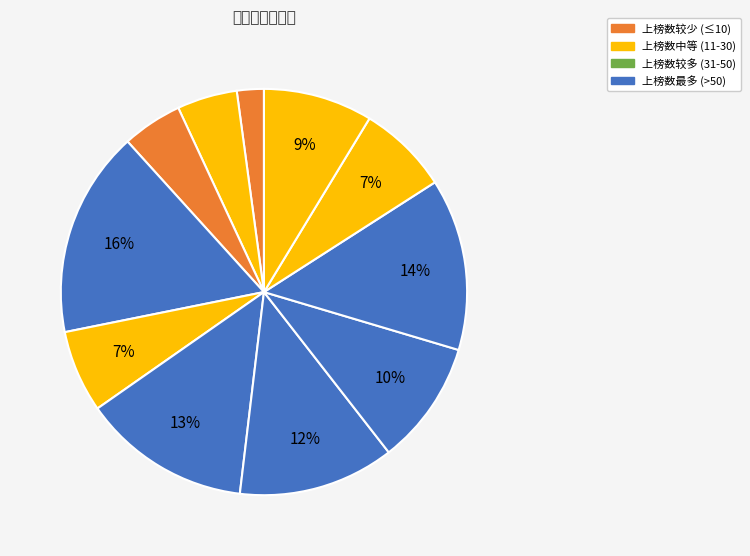

How many slices are in this pie chart?

11